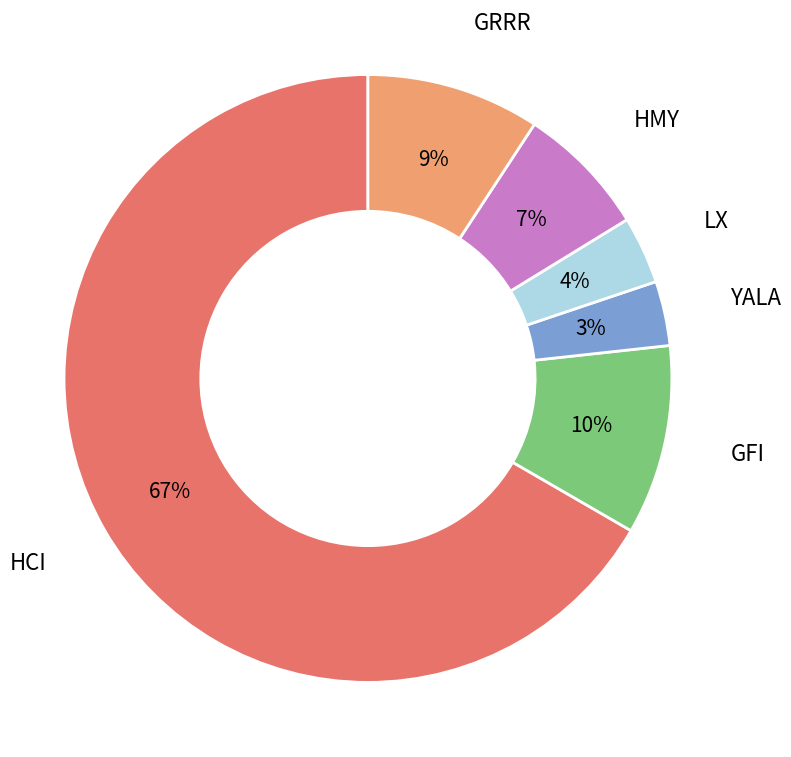

Does HCI represent more than half of the total?

Yes